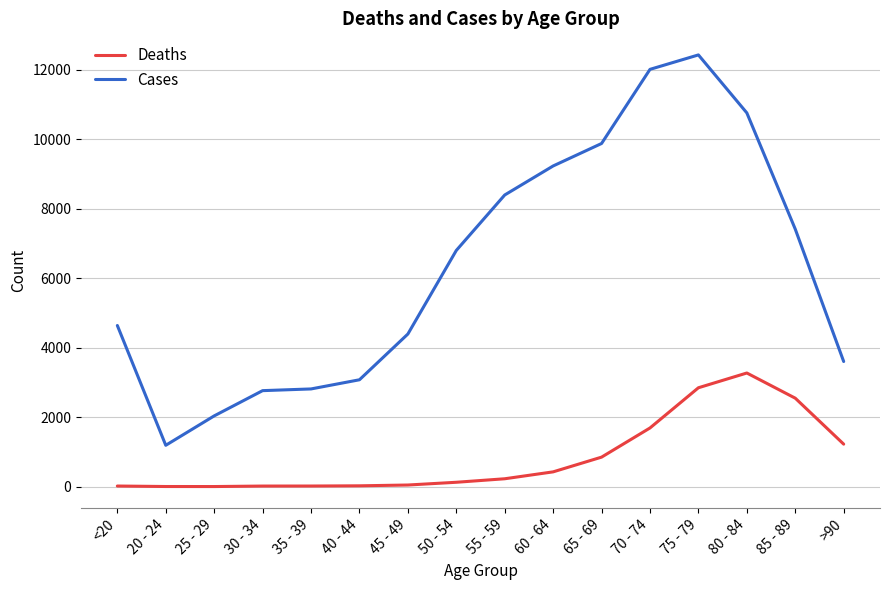

How many values in the Deaths series are below 227?

8